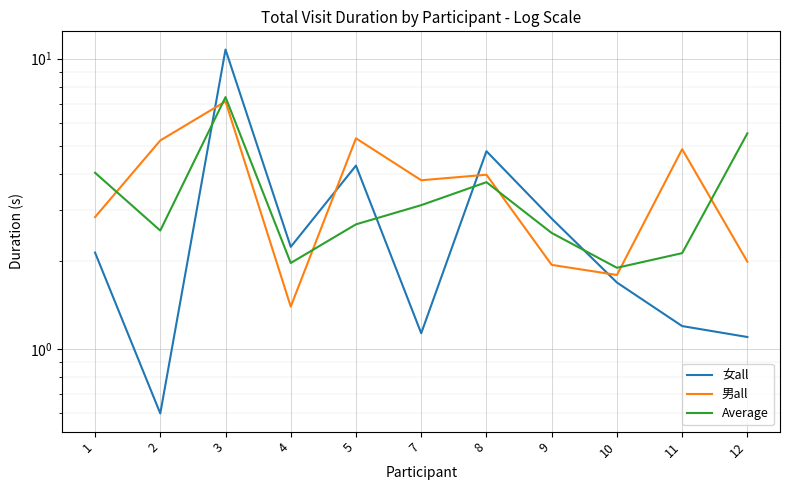

Count the number of categories in the chart.

11